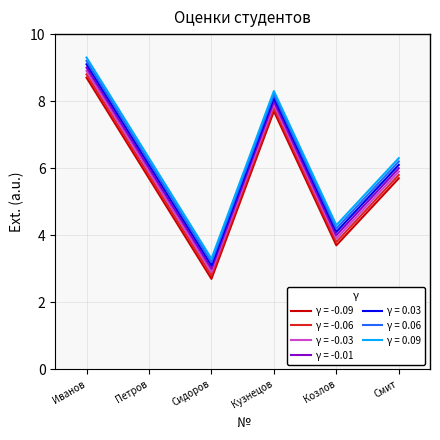

At which category is the sum across all series the highest?

Иванов